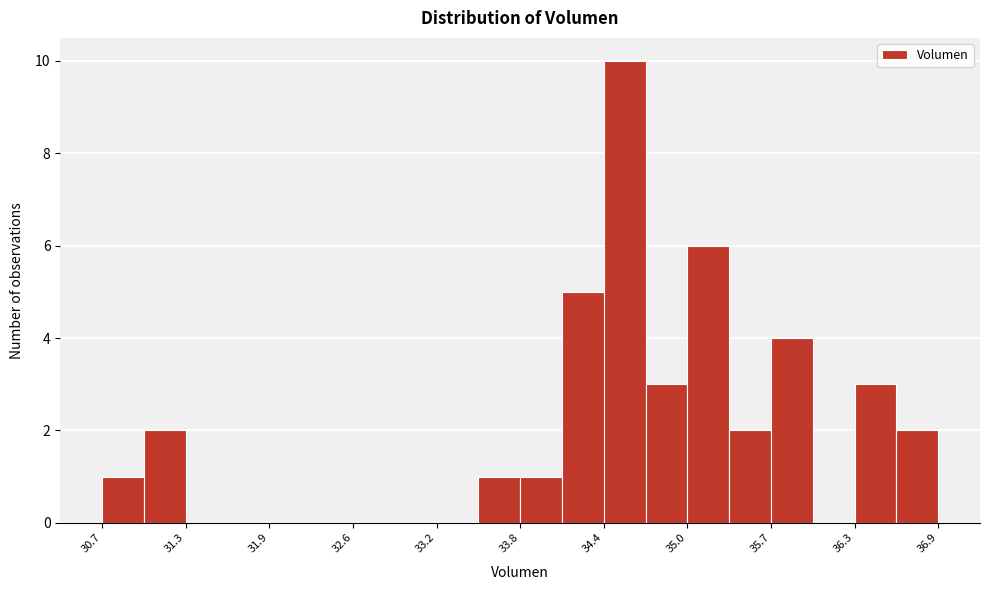

Read against the x-axis, roughly where is the centre of the tallest bar?

34.6